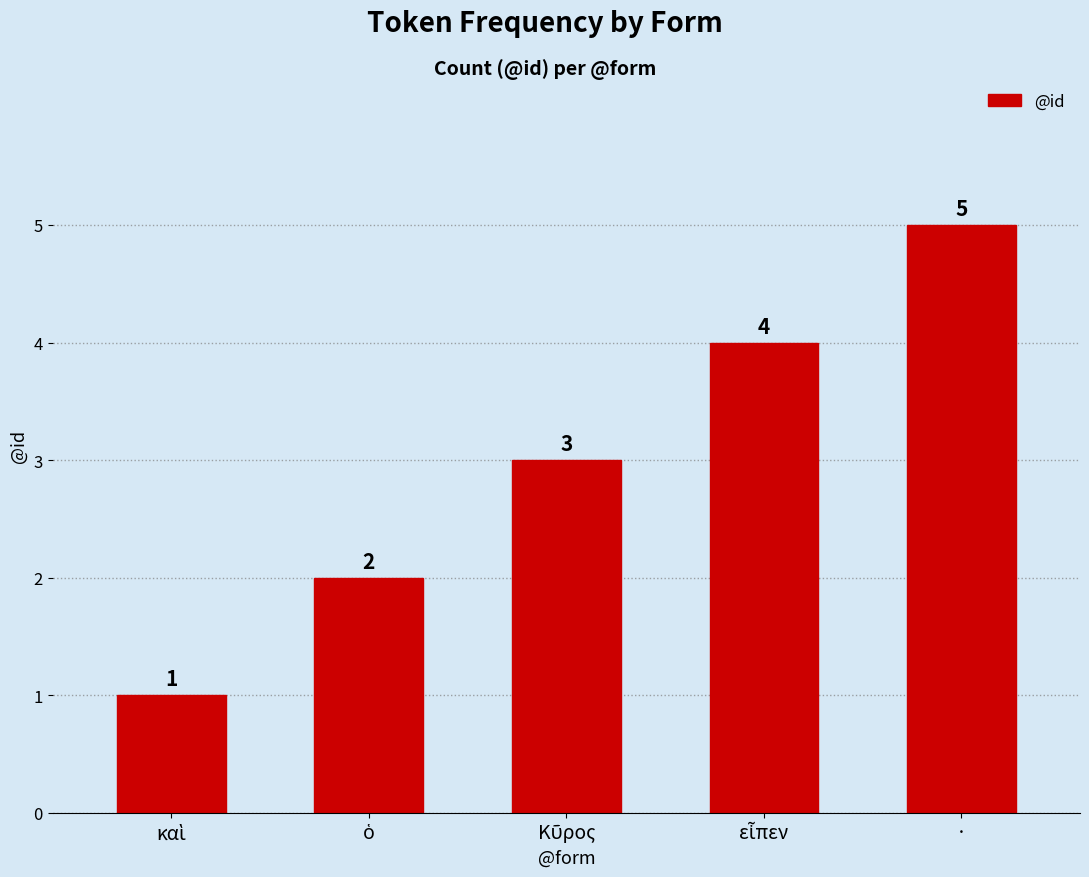

Does the chart contain any negative values?

No